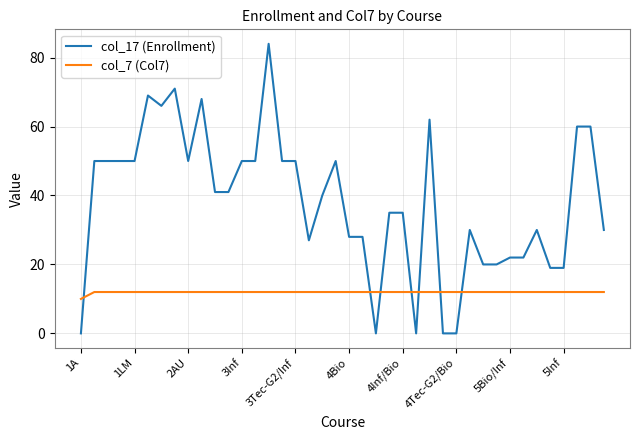

Which series has the widest spread of values?

col_17 (Enrollment)